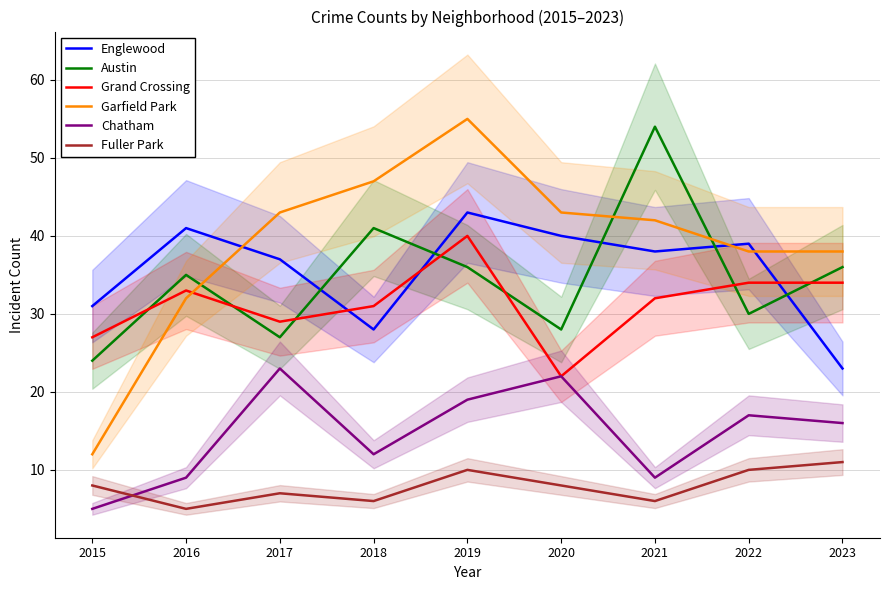

Is it true that Garfield Park equals 15 at 2022?

False